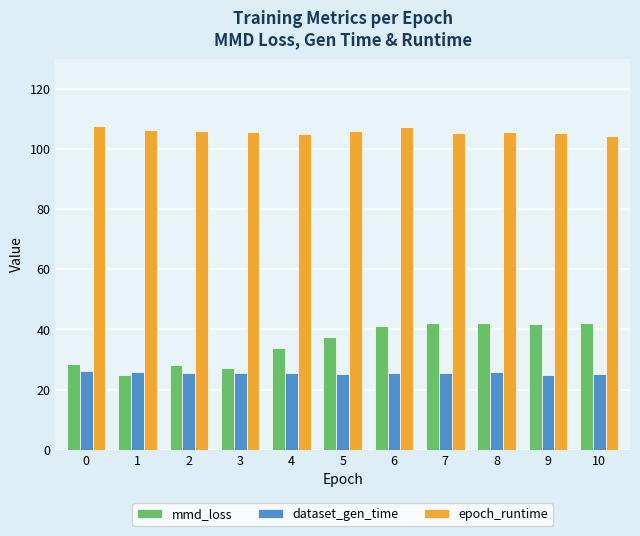

What is the approximate value of epoch_runtime at 8?

105.5